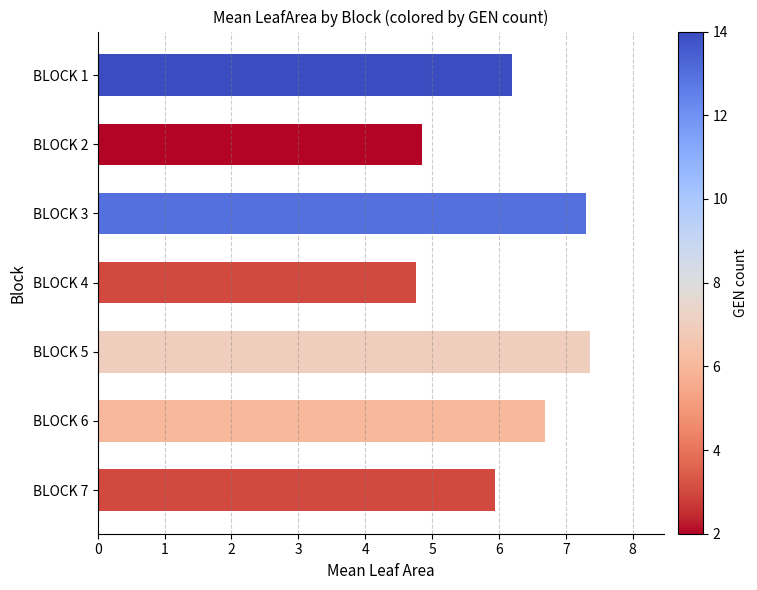

Count the number of categories in the chart.

7